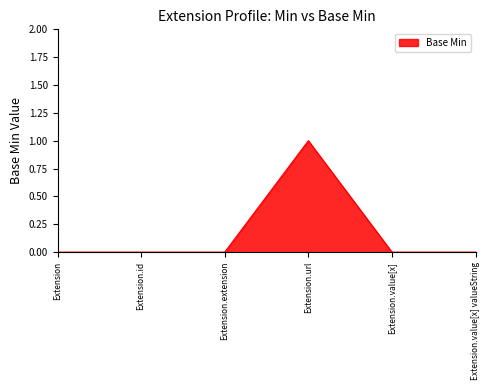

True or false: there are more than 0 points higher than both neighbors.

True